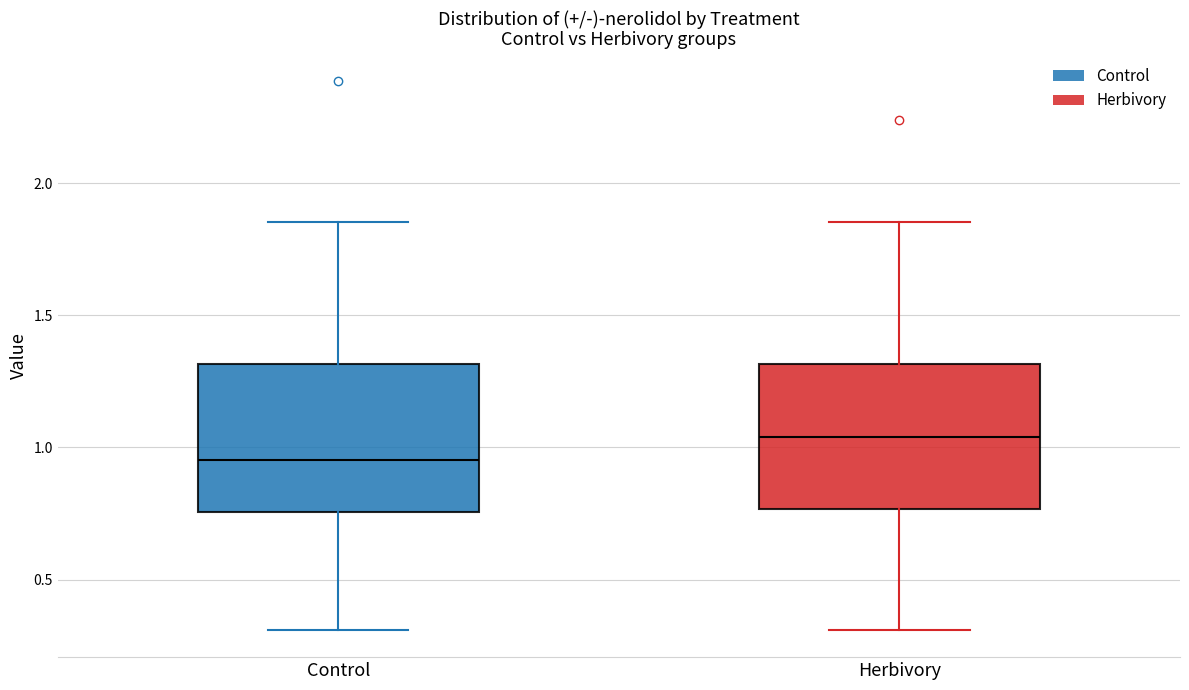

Which box's median line is the highest?

Herbivory